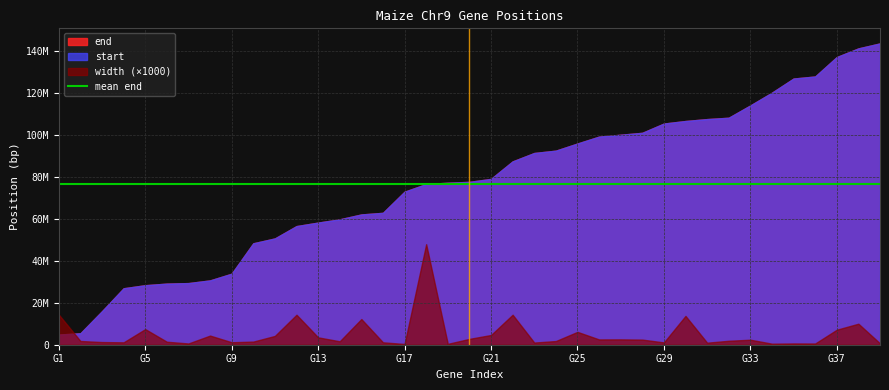

Count the number of categories in the chart.

39